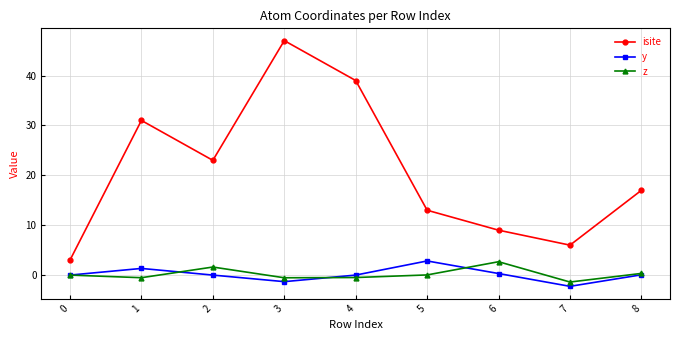

Count the number of categories in the chart.

9